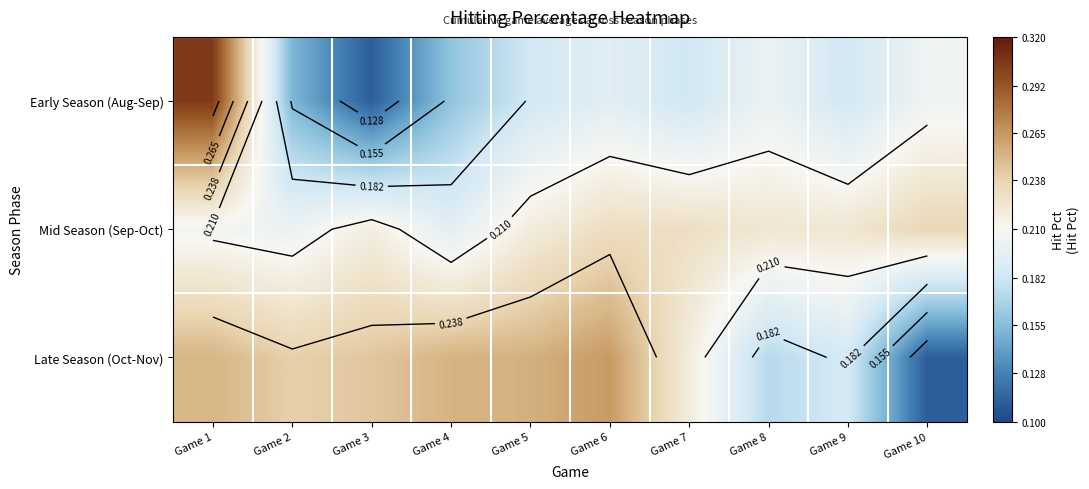

At which category is the sum across all series the highest?

Game 1